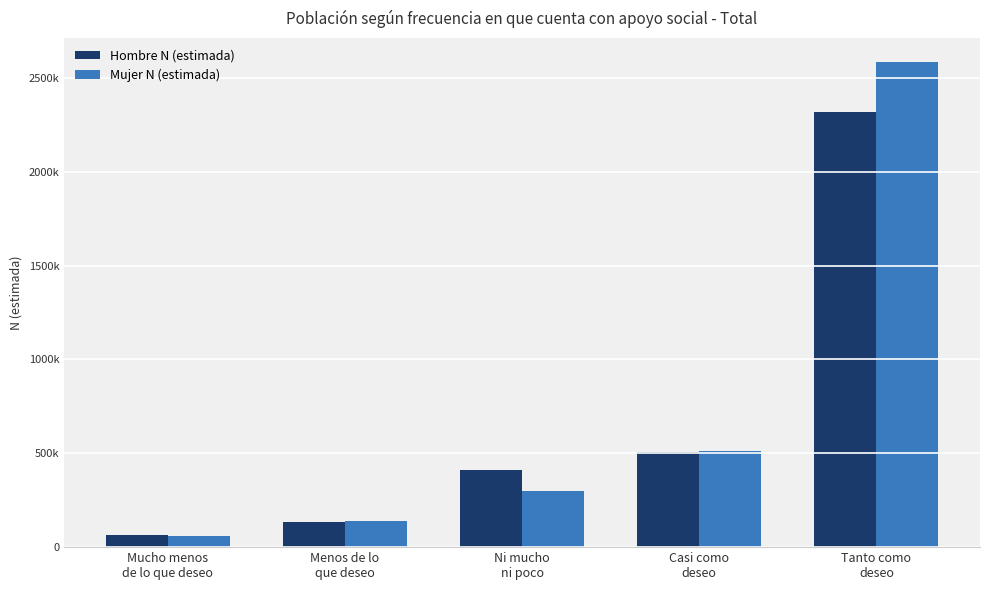

Is it true that Hombre N (estimada) equals 544362 at Tanto como
deseo?

False